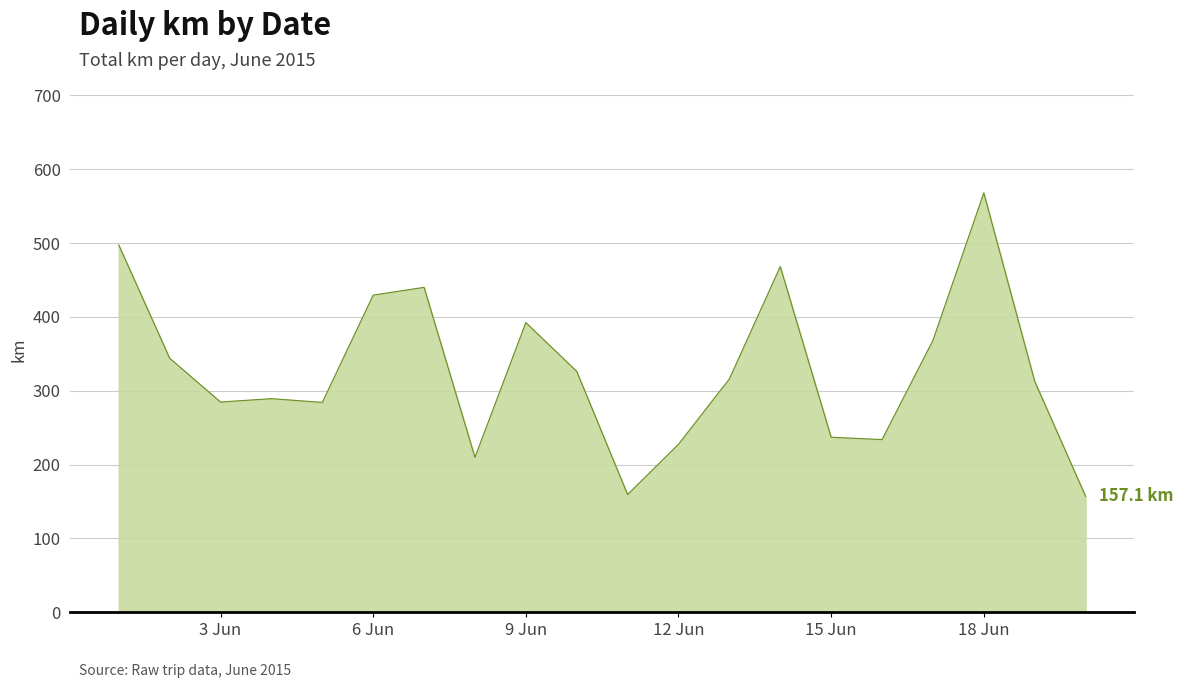

What is the difference between the maximum and minimum values?

411.0